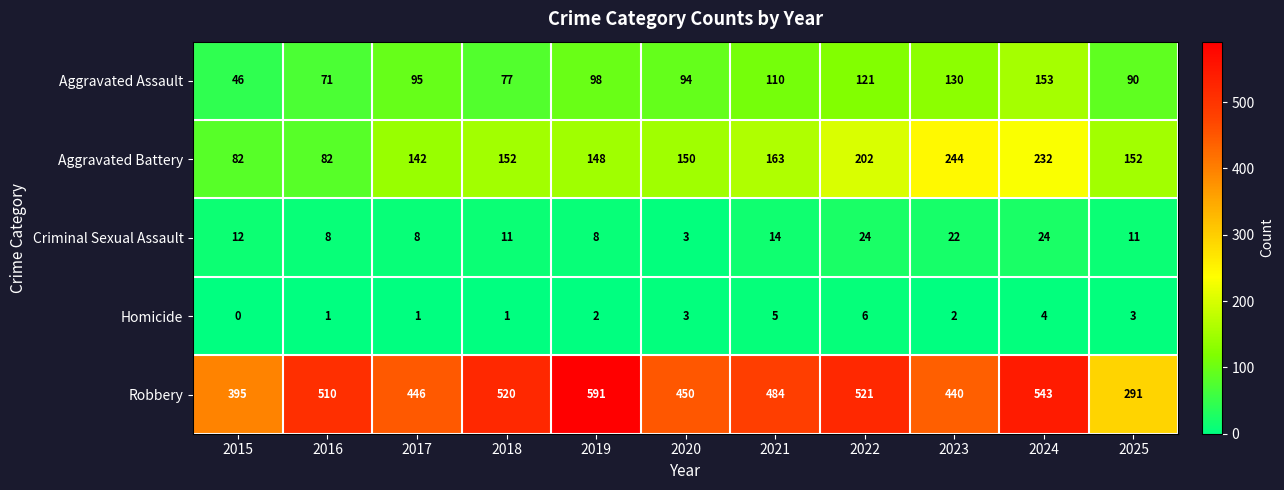

What is the lowest value of the Aggravated Assault series?

46